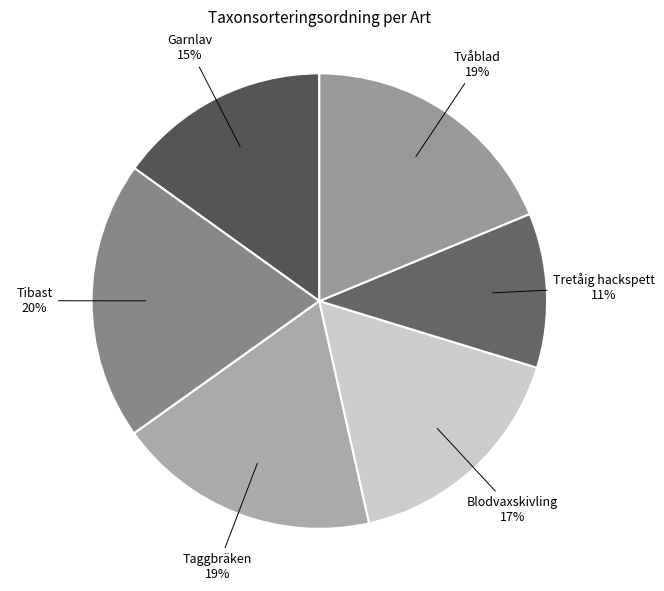

Combined, do Taggbräken and Tvåblad account for over 50%?

No